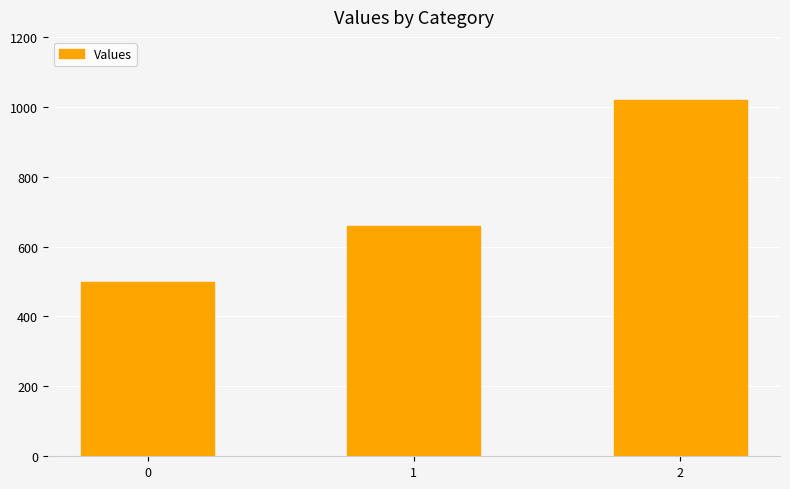

How many values are below 660?

1